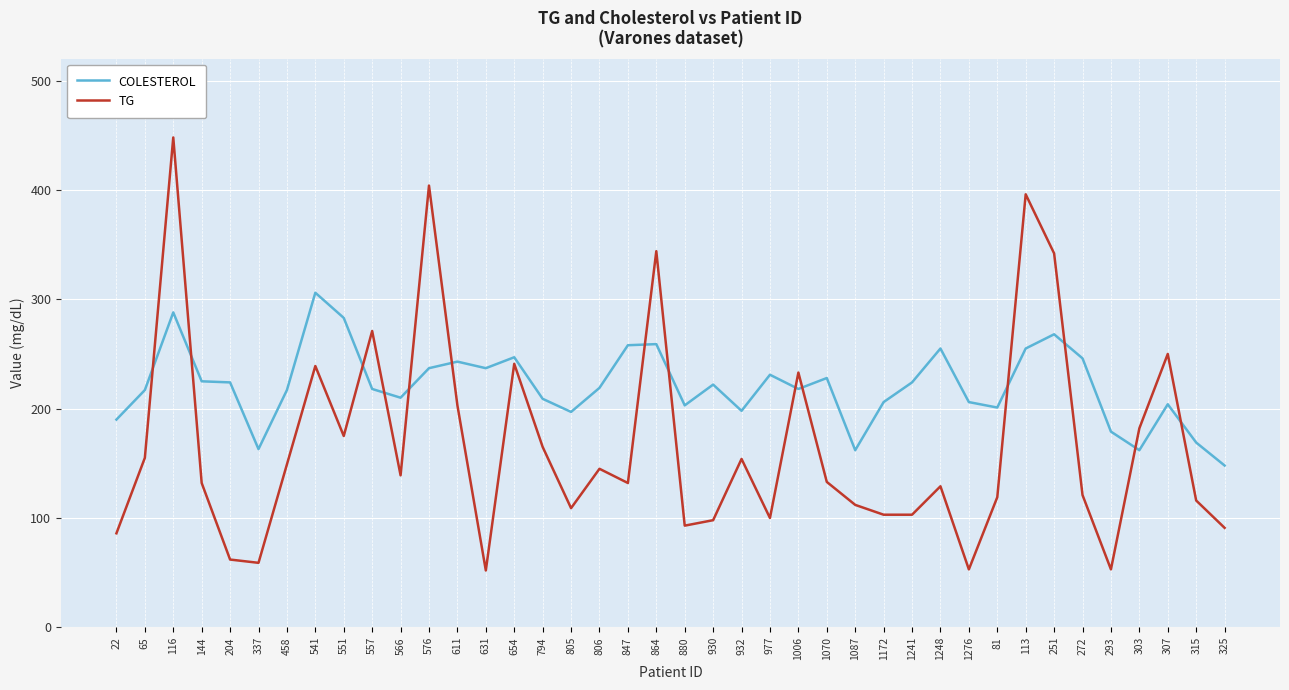

Where do COLESTEROL and TG first cross each other?

65 and 116